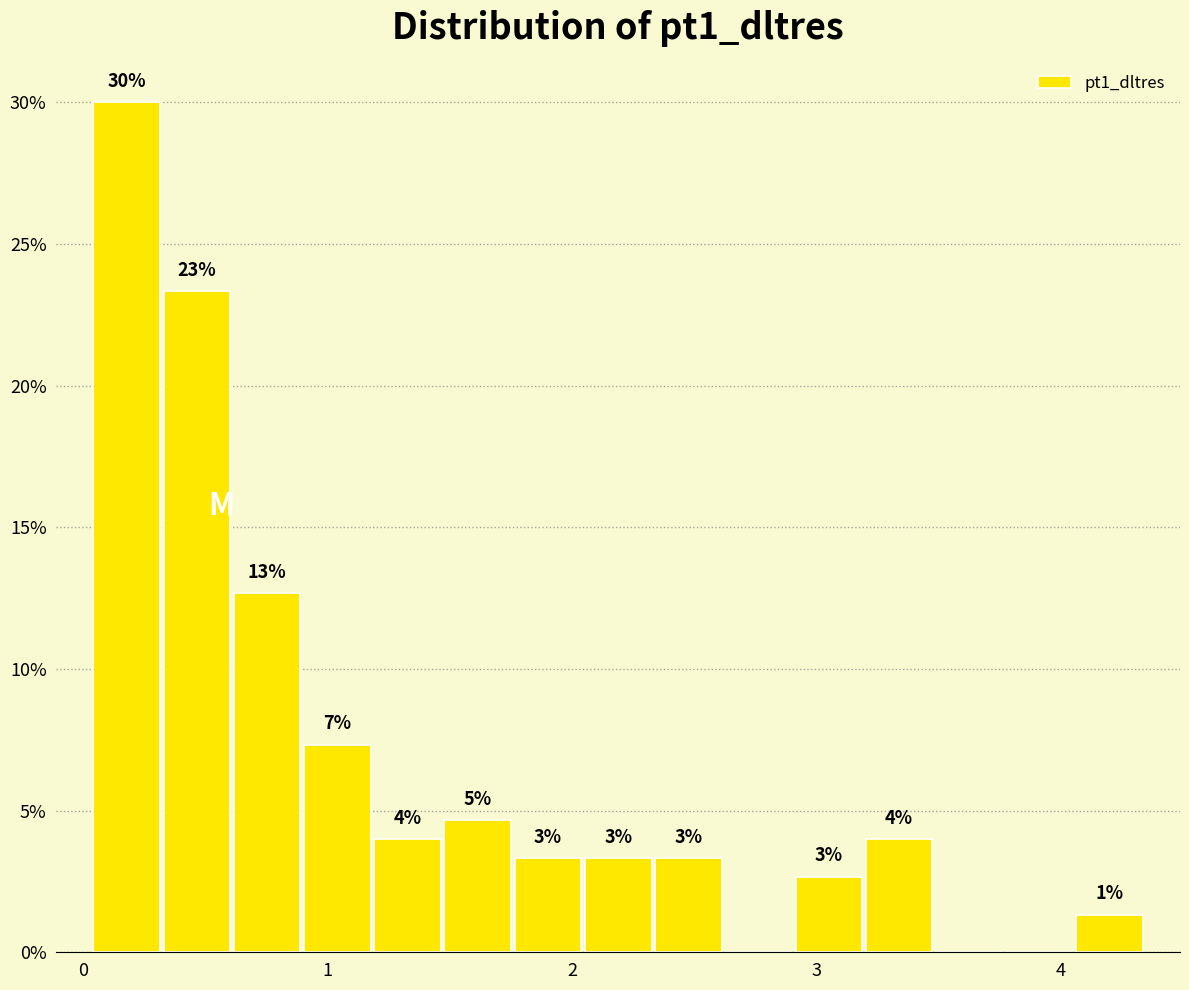

Read against the x-axis, roughly where is the centre of the tallest bar?

0.2